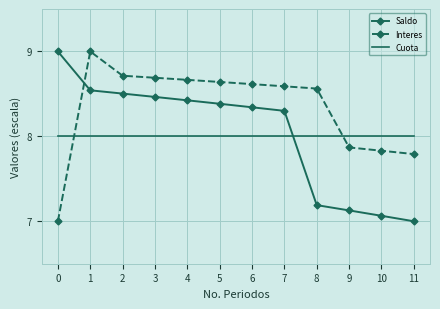

The Saldo series shows 7.0 at 11. True or false?

True